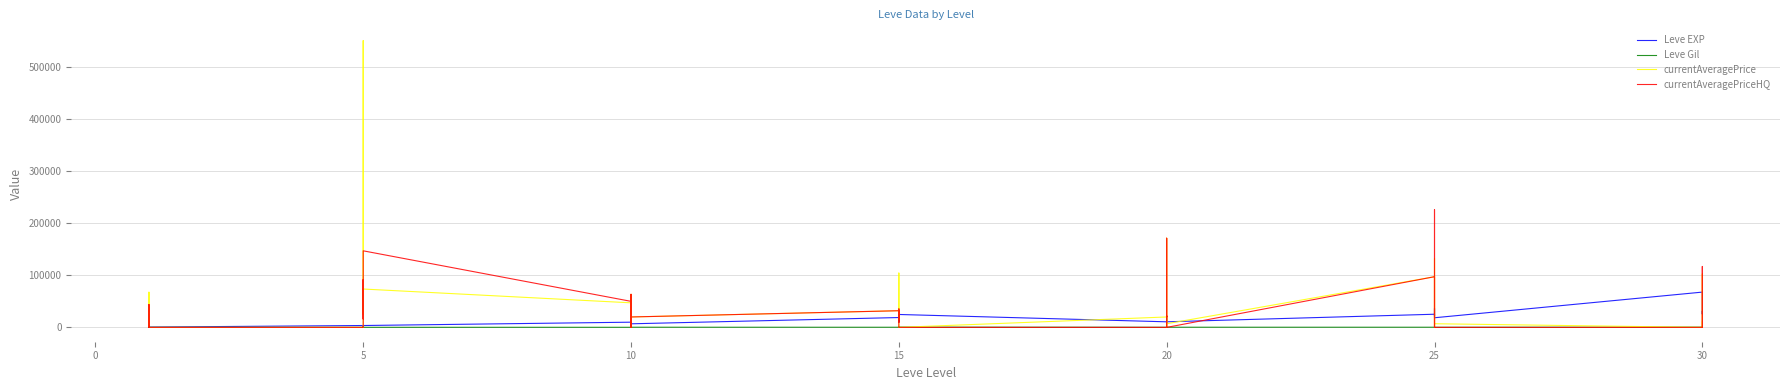

The value of Leve Gil at 0 is 116.0. True or false?

True